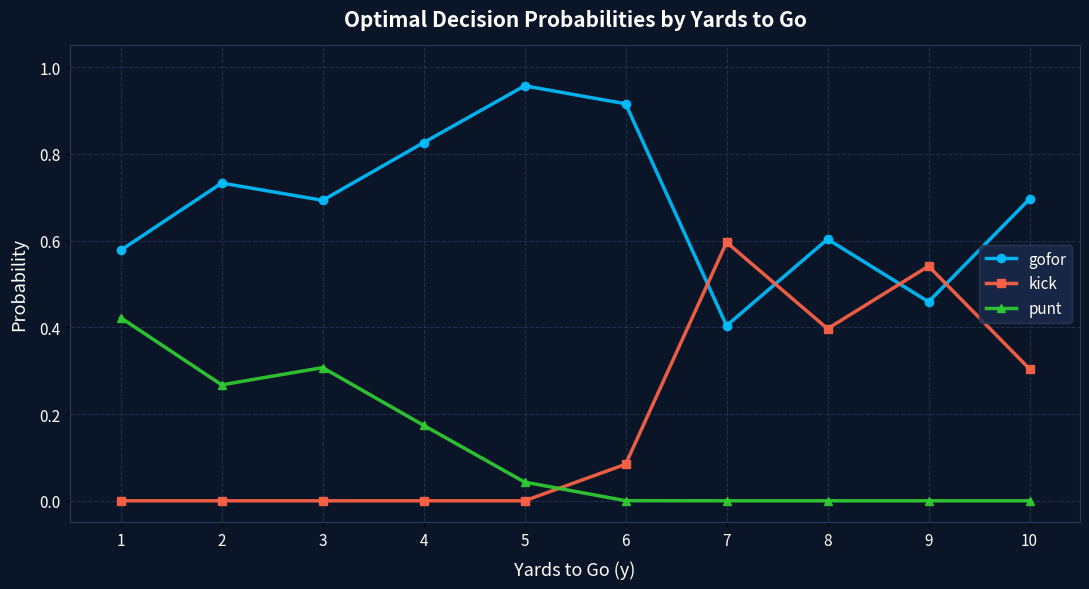

Is this an area chart (filled region under the line)?

No